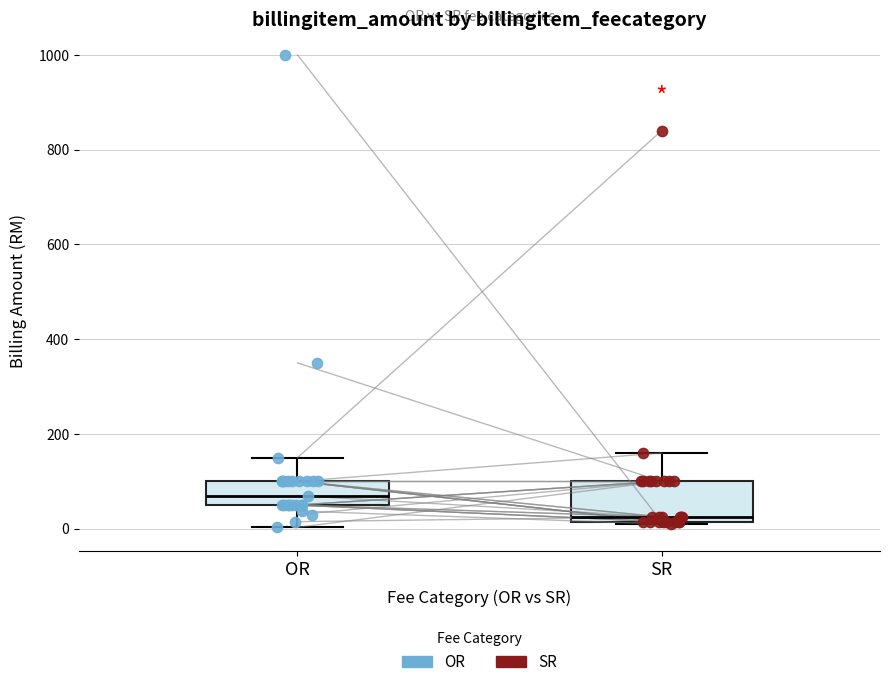

Which box's median line is the highest?

OR